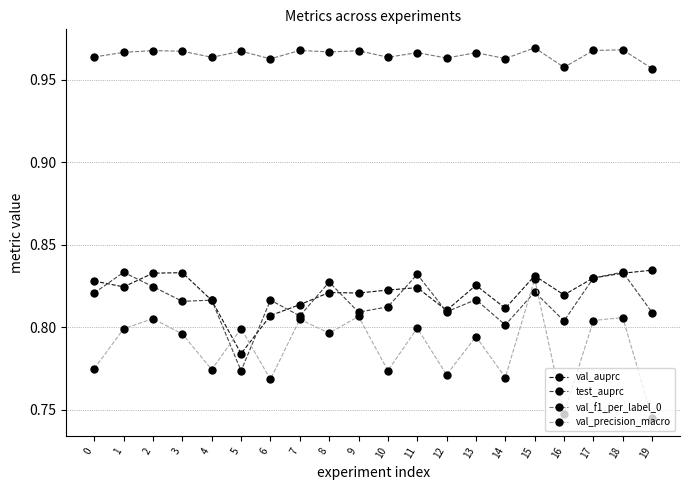

At which label does val_auprc reach its minimum?

5